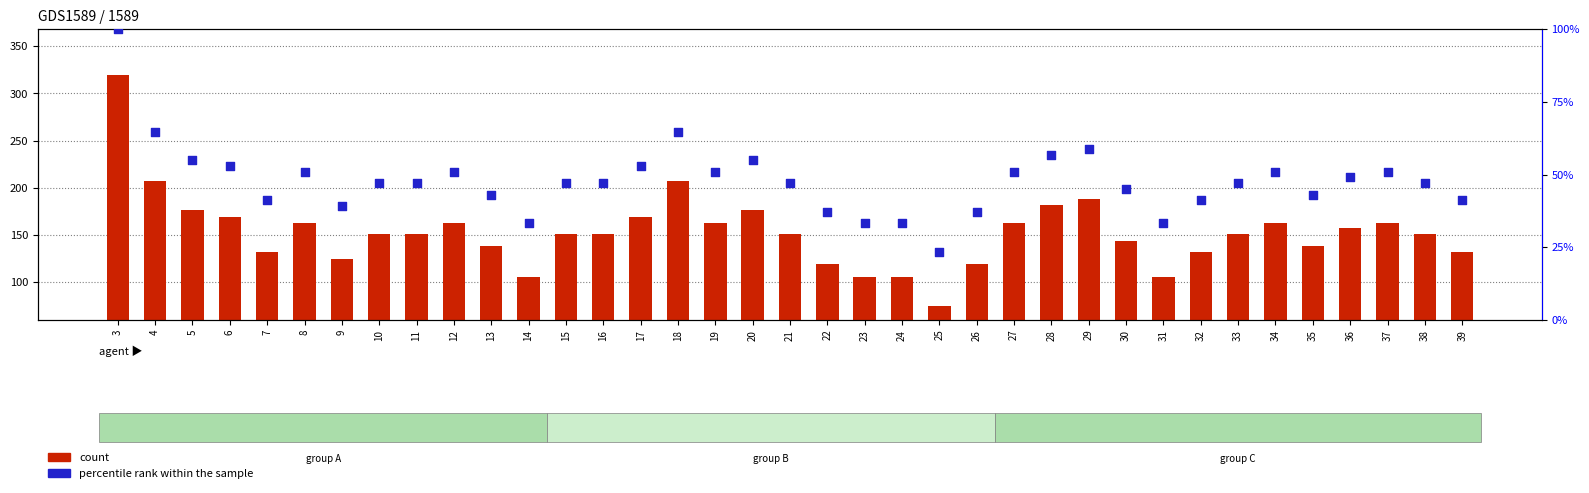

Which series has the widest spread of Y values?

count